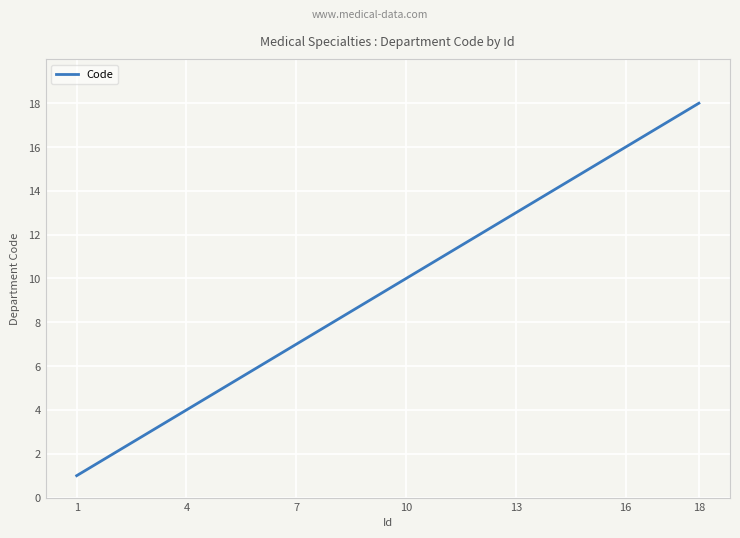

How many lines are shown in the chart?

1